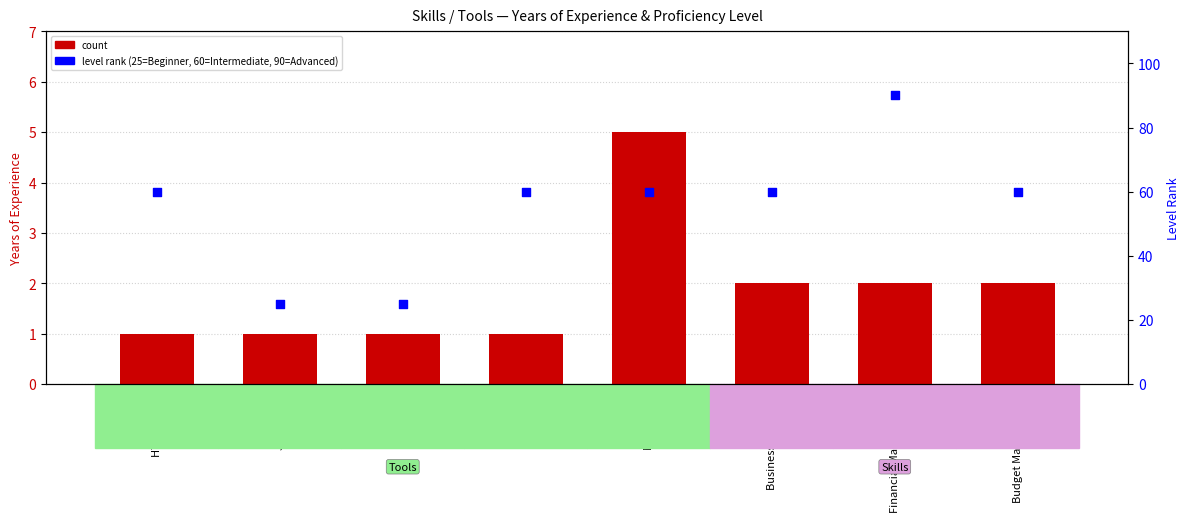

Which series reaches the minimum Y coordinate?

count